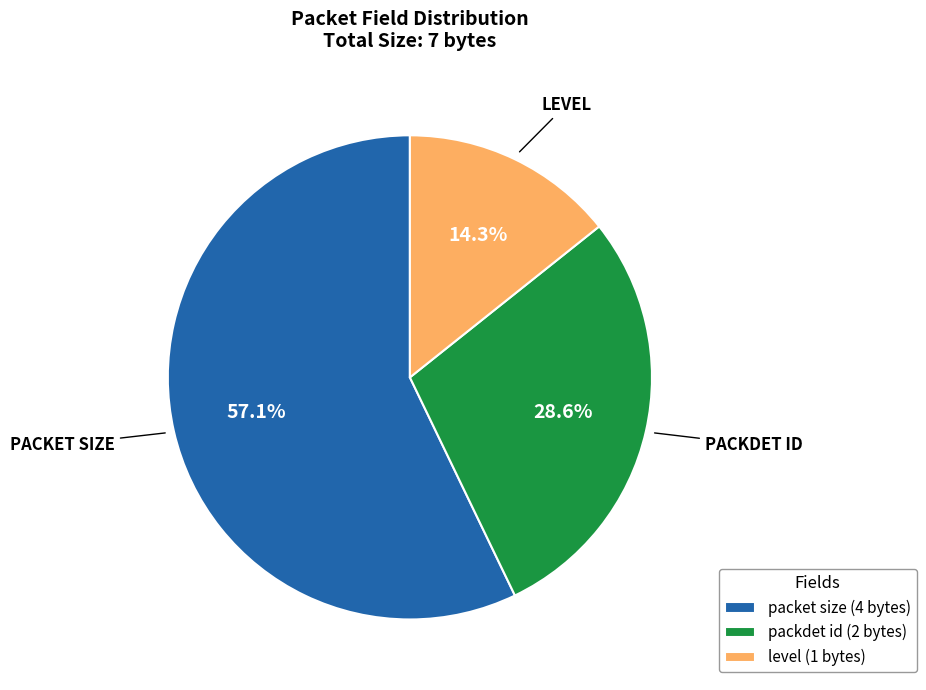

What percentage is the level slice, to the nearest percent?

14%